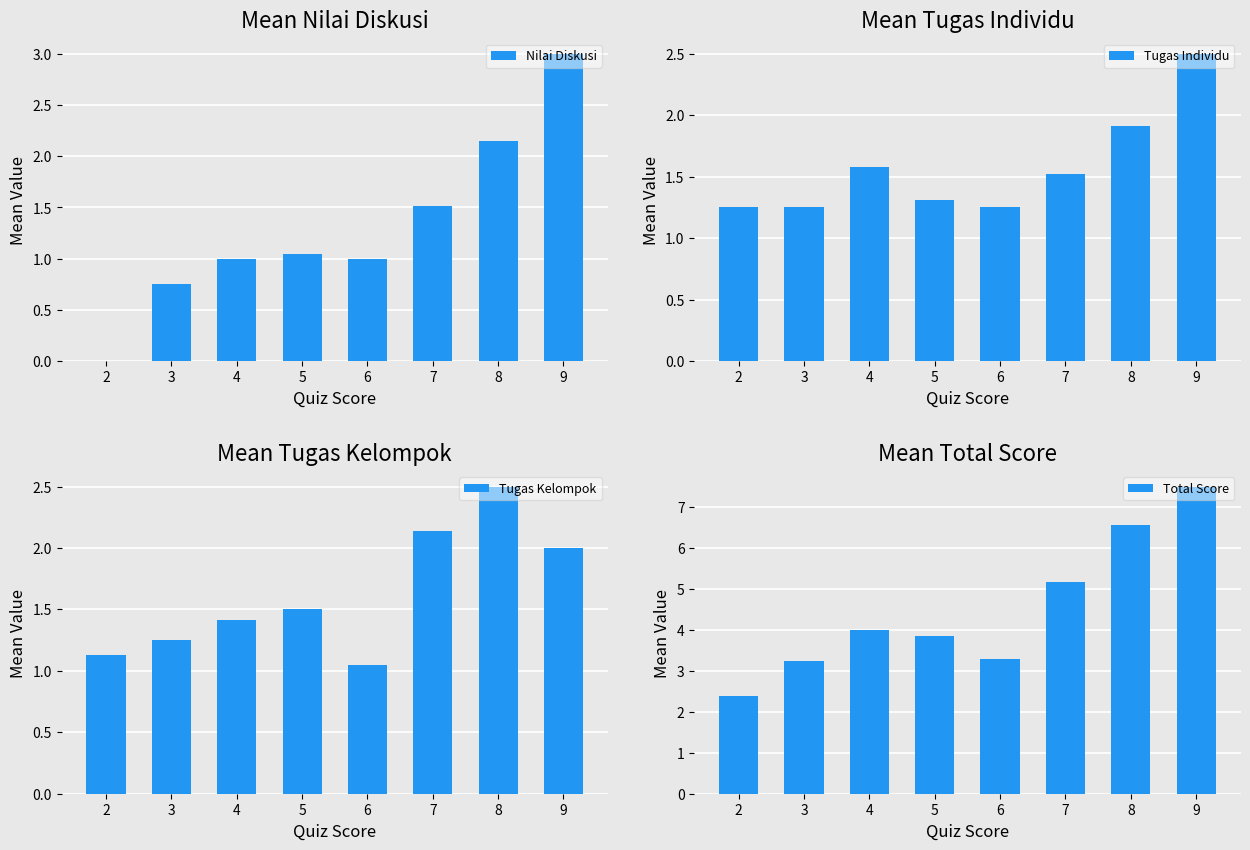

What is the greatest value displayed?

7.5